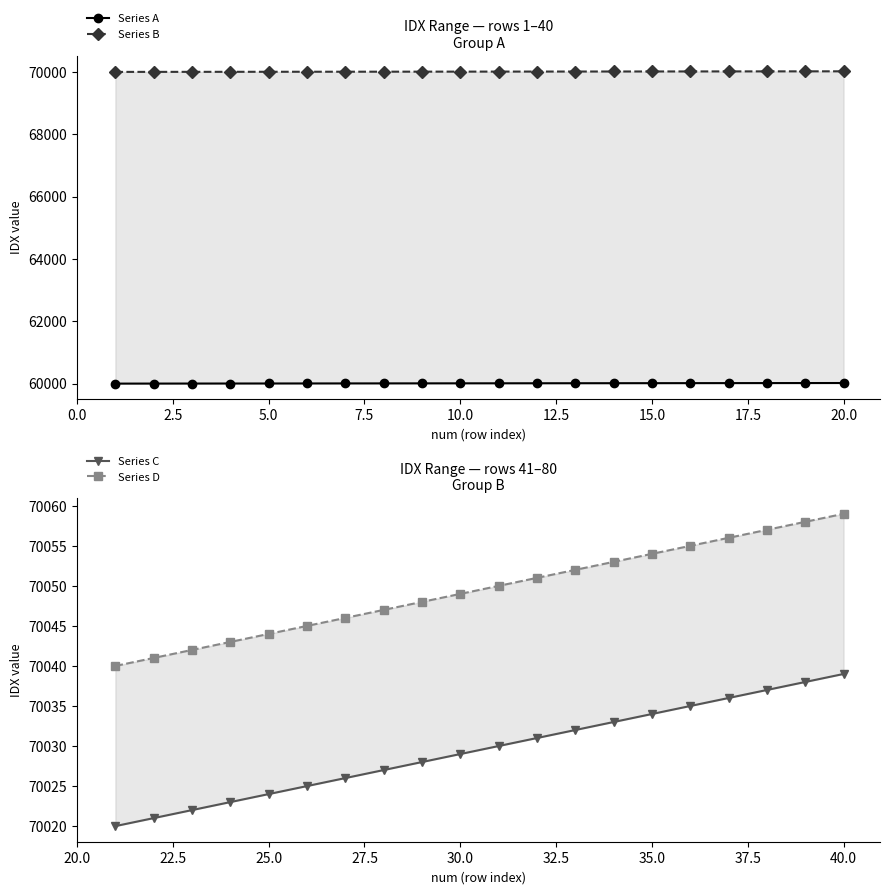

Rank the series at 22.5 from lowest to highest value.

Series A, Series B, Series C, Series D